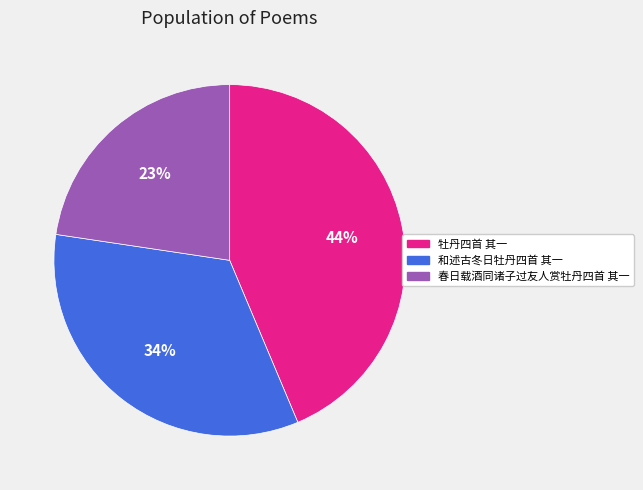

Which slice is the smallest?

春日载酒同诸子过友人赏牡丹四首 其一